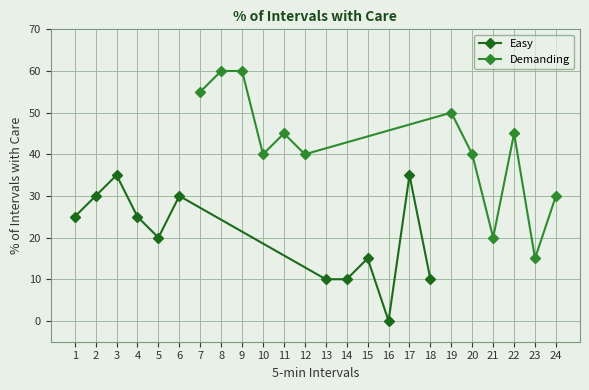

List the series in order of their peak value, lowest first.

Easy, Demanding